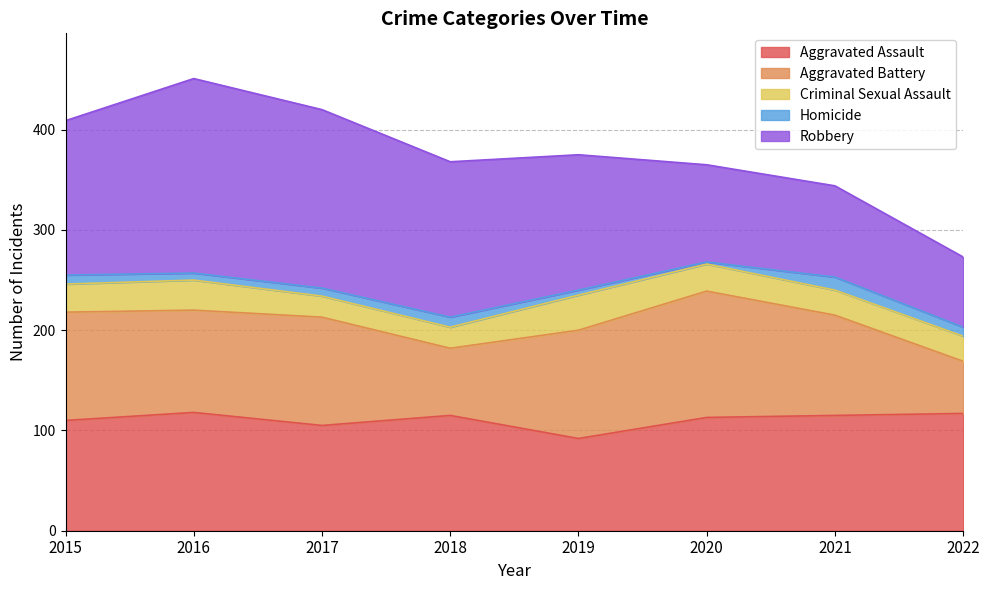

Rank the series at 2019 from highest to lowest value.

Robbery, Aggravated Battery, Aggravated Assault, Criminal Sexual Assault, Homicide